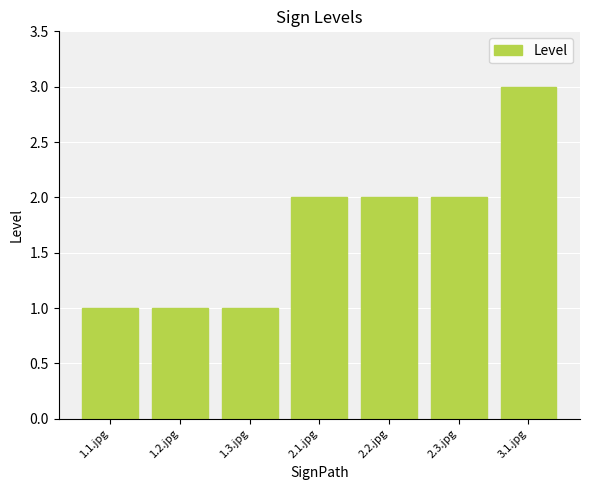

Count the number of data series in this chart.

1